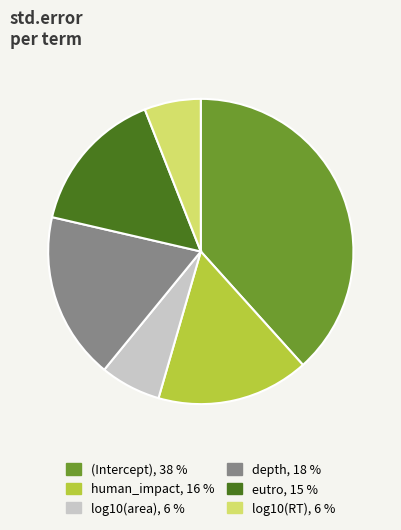

Is depth the majority of the pie?

No